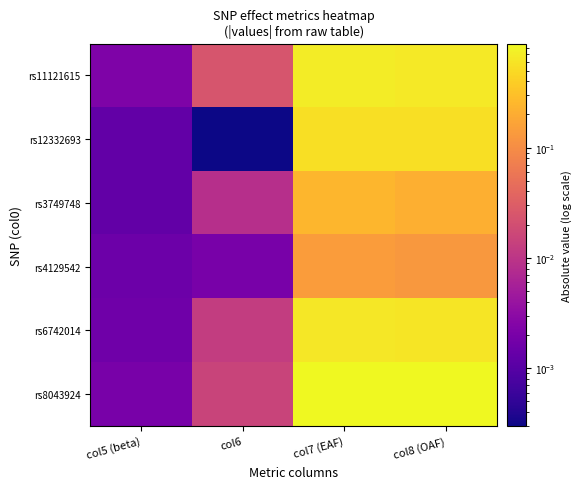

Which series has the largest total across all categories?

rs8043924